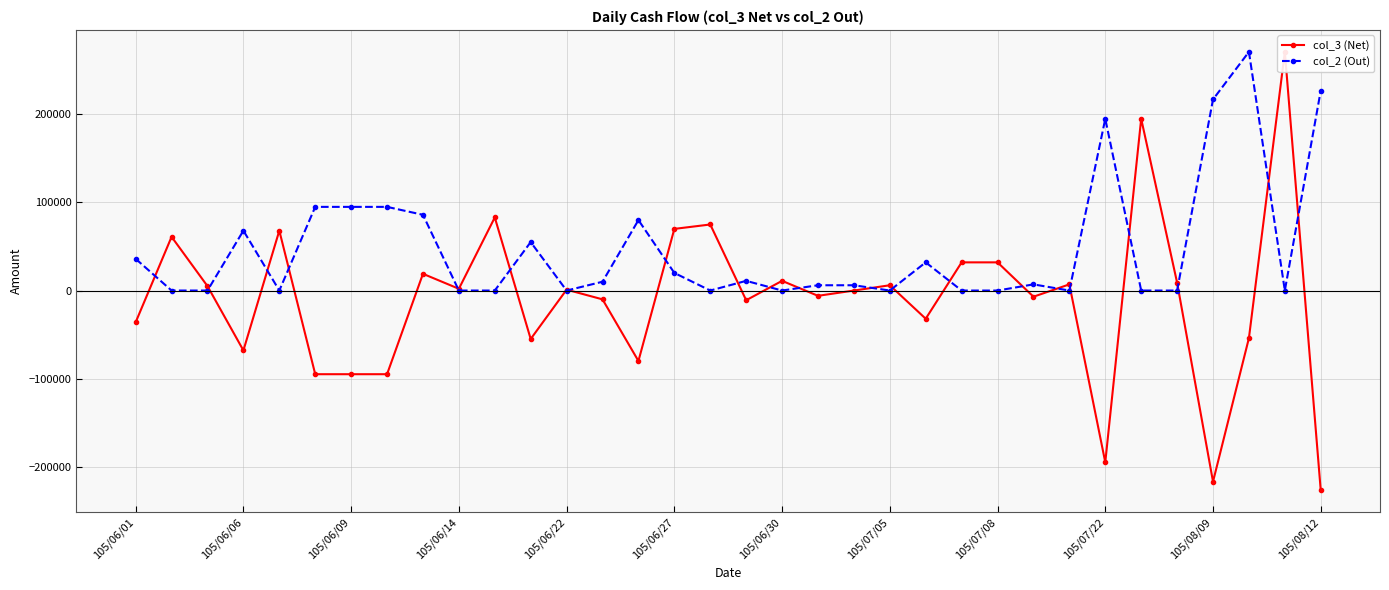

How many values in the col_2 (Out) series are below 7000?

17